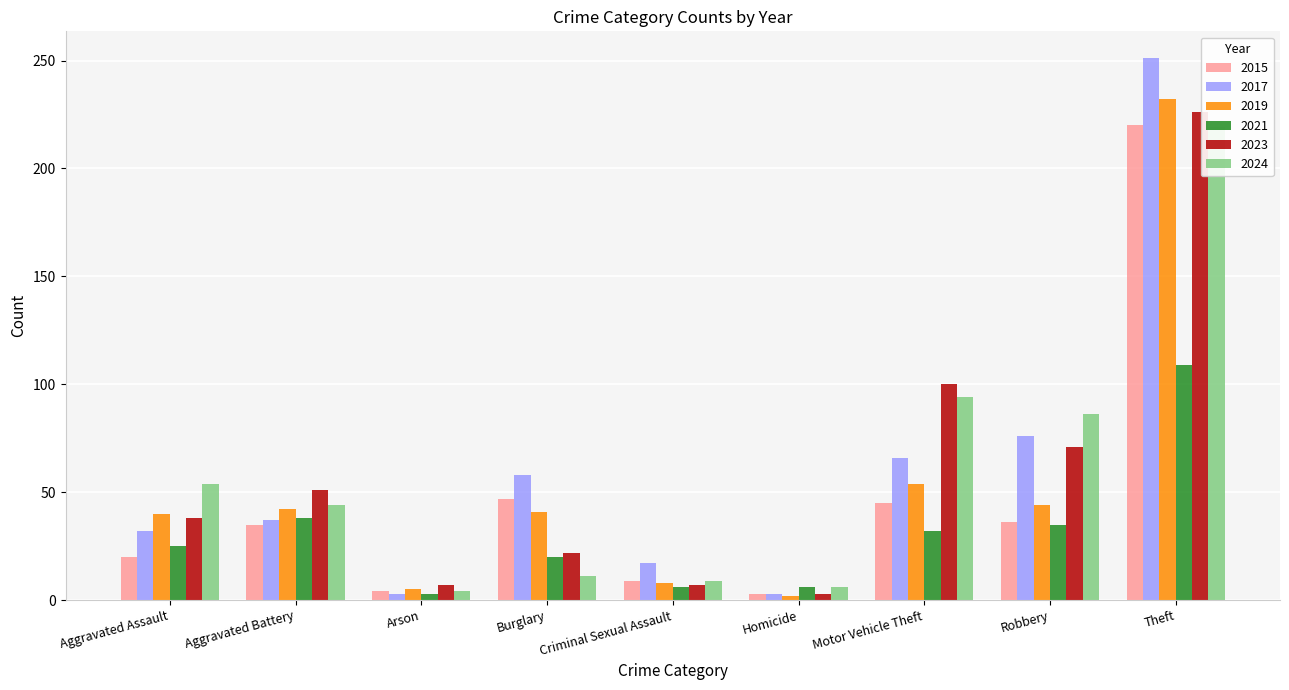

What is the difference between the maximum and minimum values in the 2023 series?

223